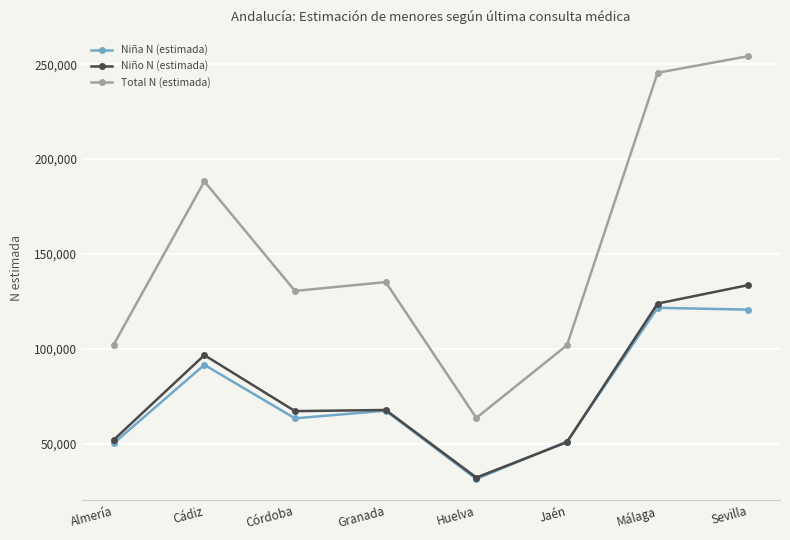

Which series changed the most between Jaén and Málaga?

Total N (estimada)